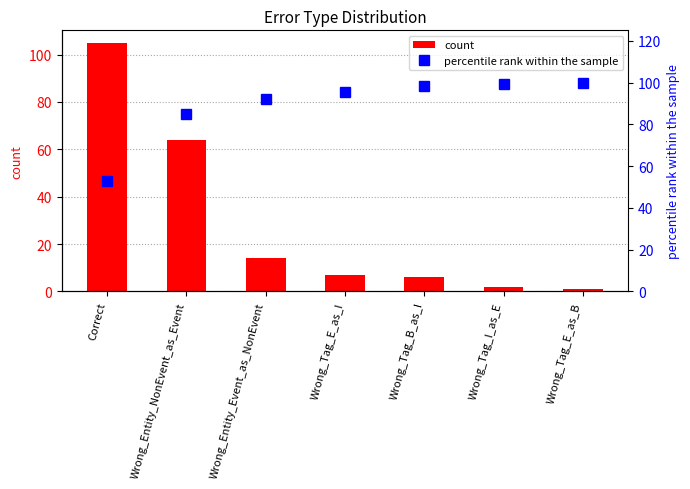

How many data points does each series have?

7